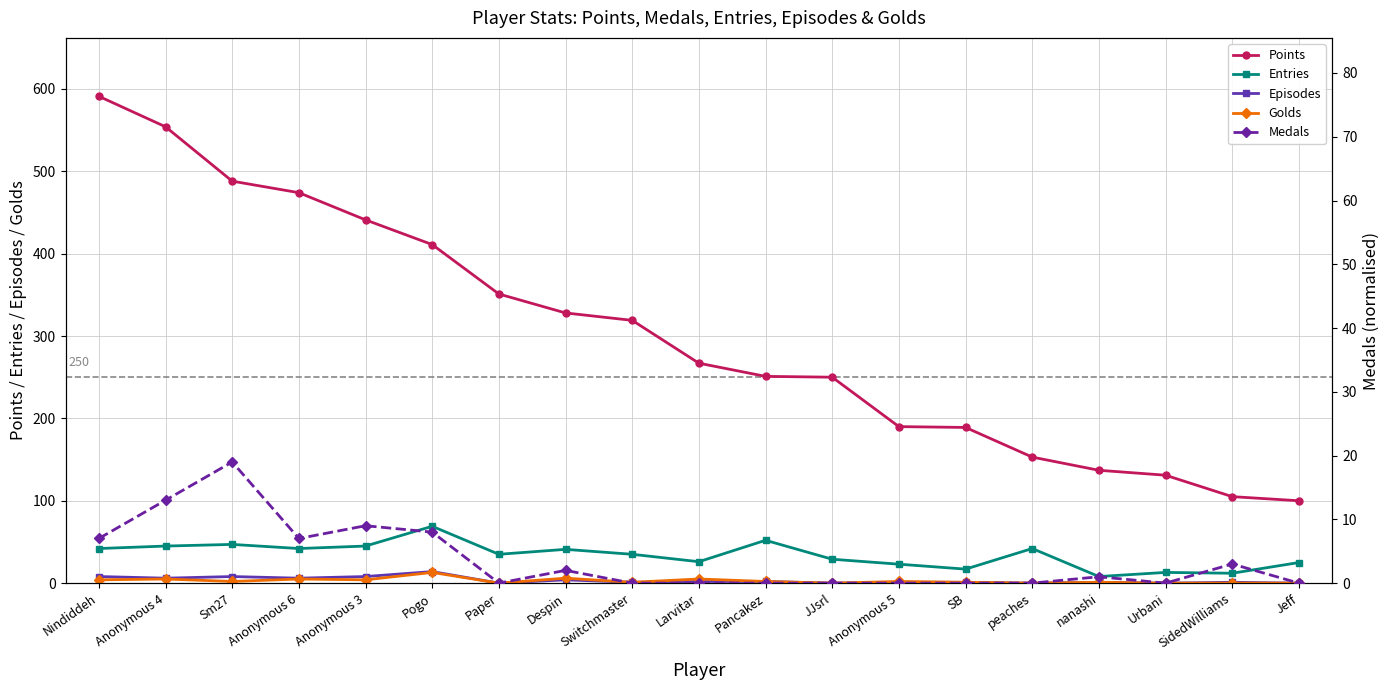

At which category is the sum across all series the highest?

Nindiddeh